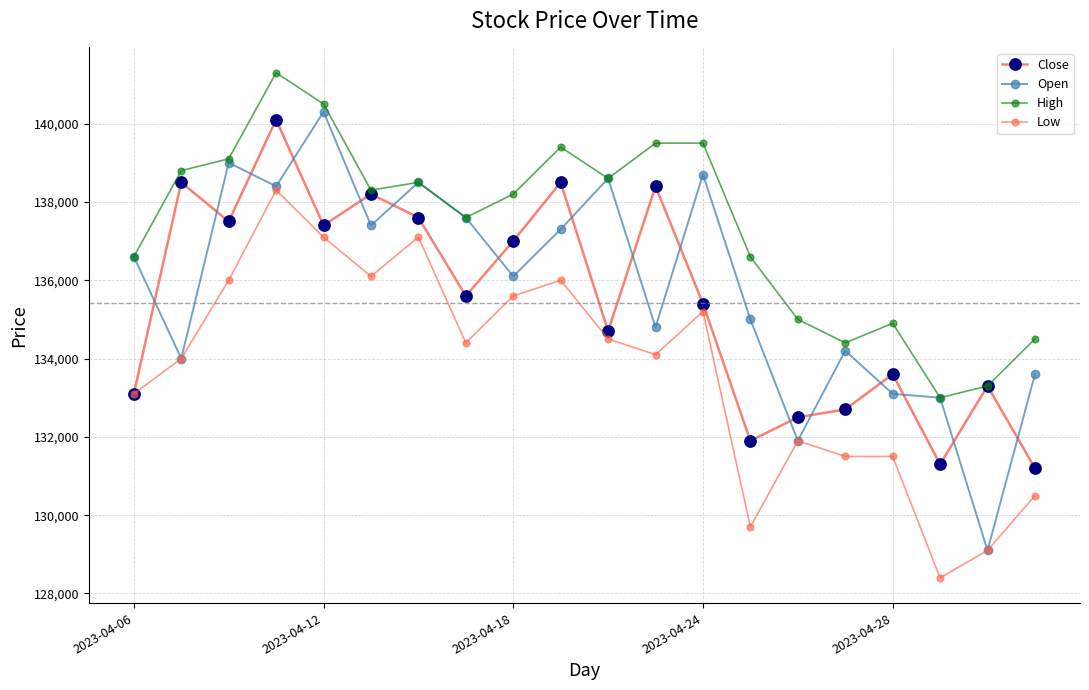

How many lines are shown in the chart?

4